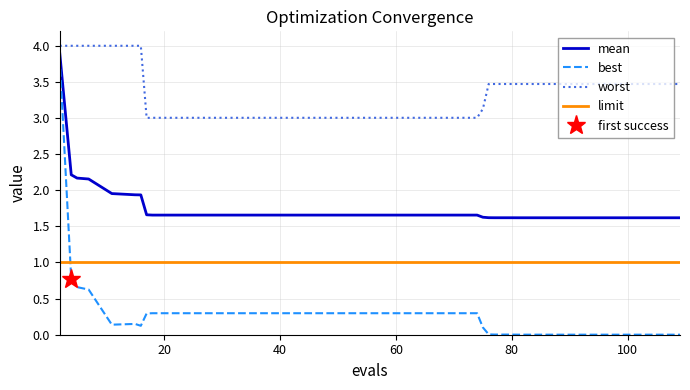

True or false: worst and mean intersect in this chart.

False